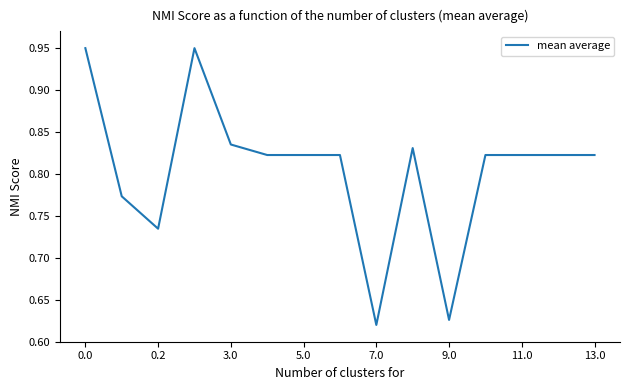

What is the difference between the maximum and minimum values?

0.3